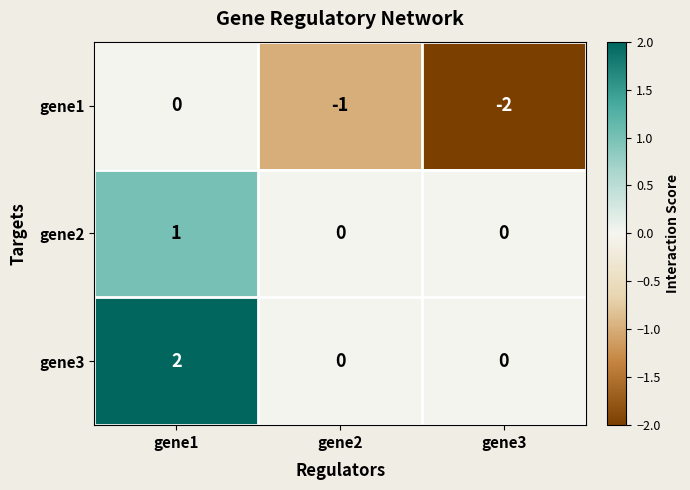

Which series has the largest total across all categories?

gene3